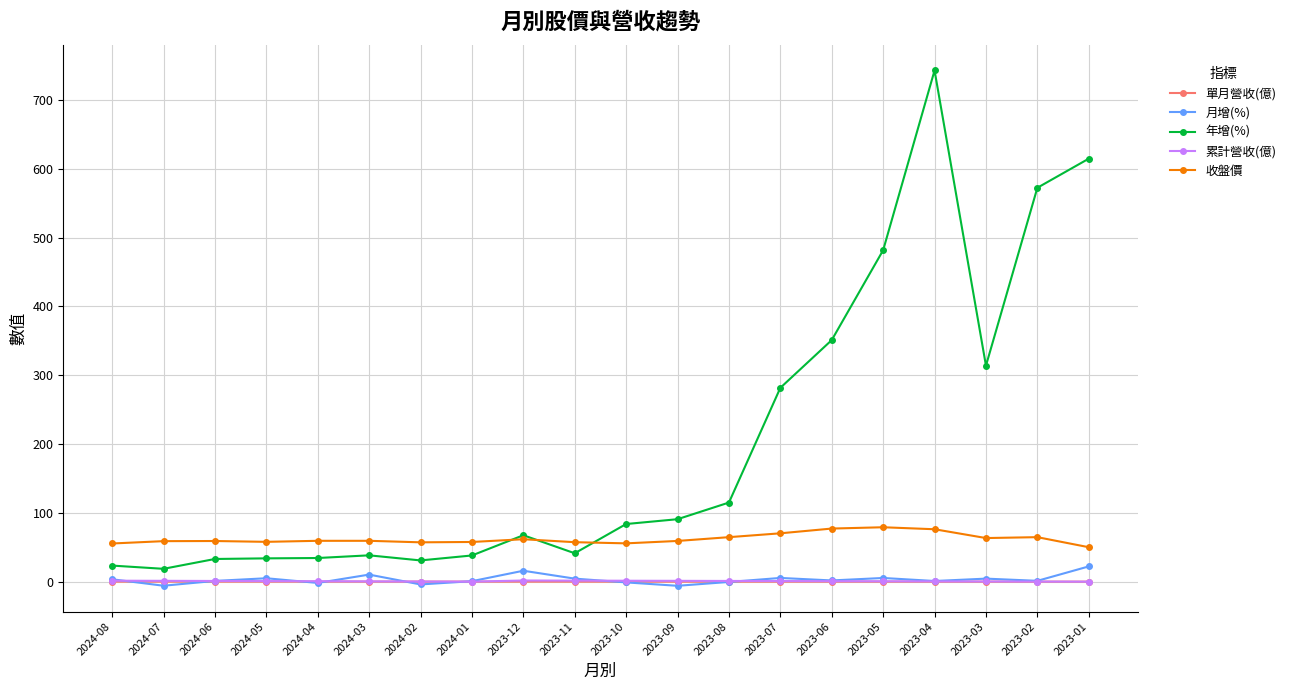

What is the label of the 11th point from the left?

2023-10